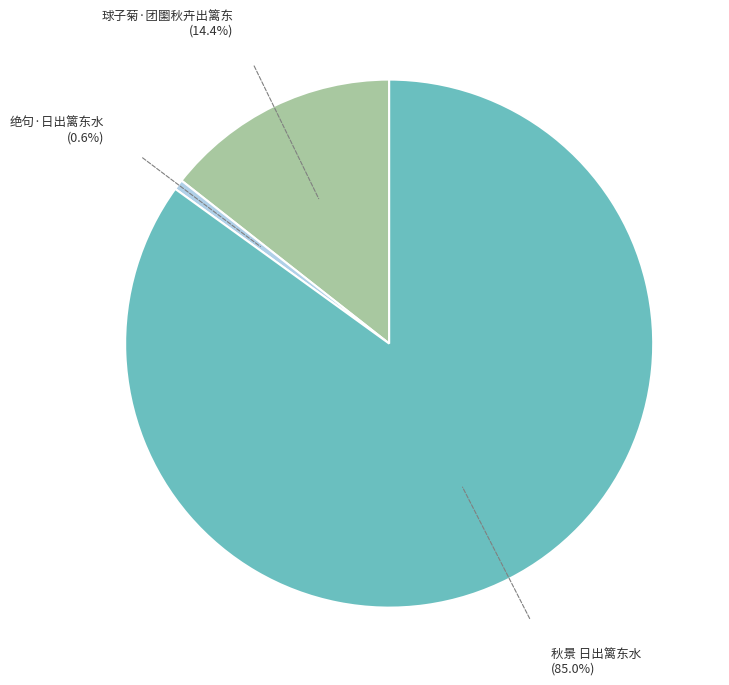

How many segments does this pie chart have?

3